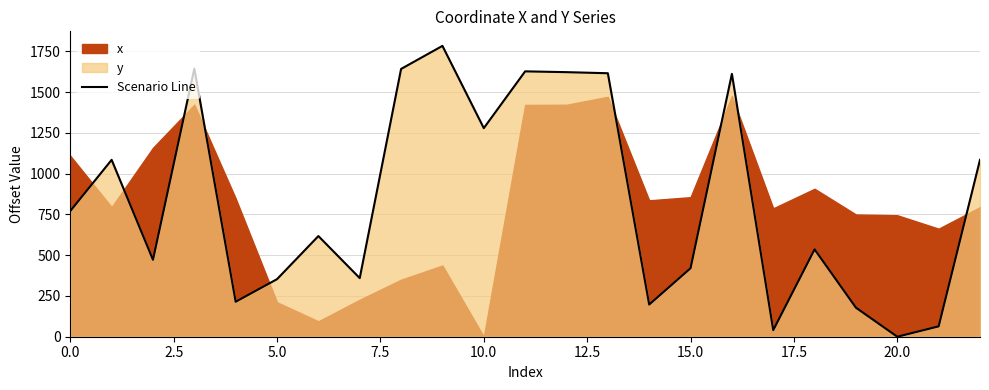

True or false: the data shows 194.7 at 5.0.

False